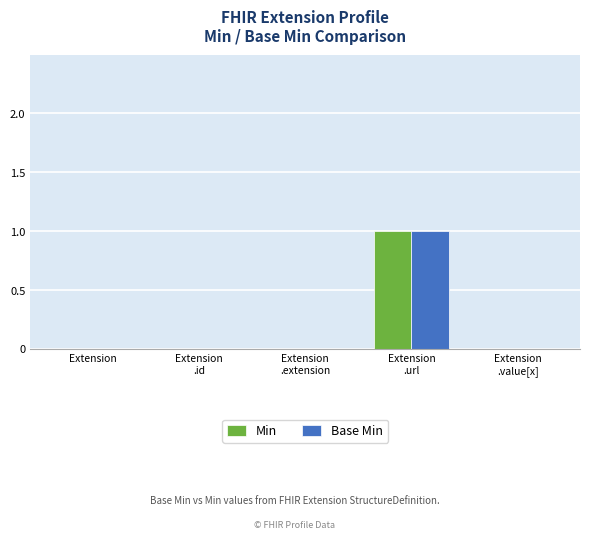

How many groups of bars are there?

5